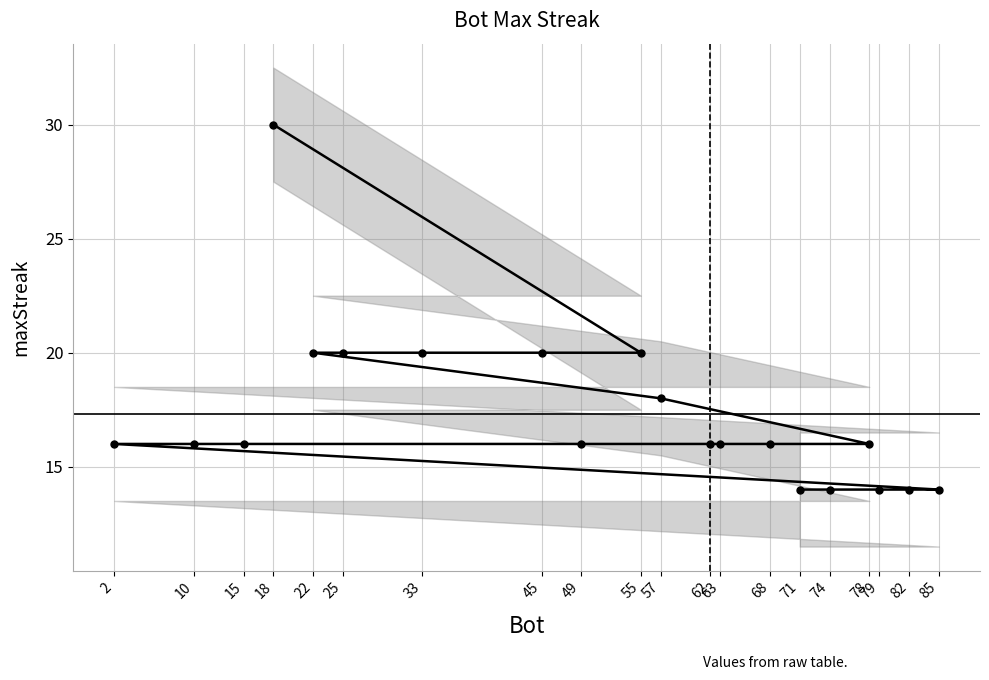

True or false: there are more than 1 points higher than both neighbors.

False